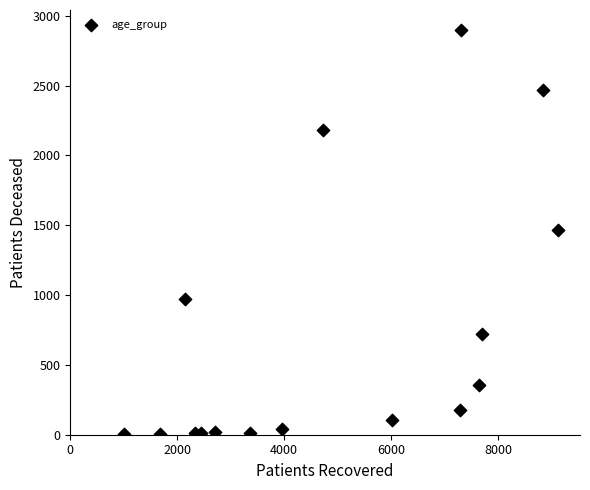

What is the range of Y values (max minus min)?

2893